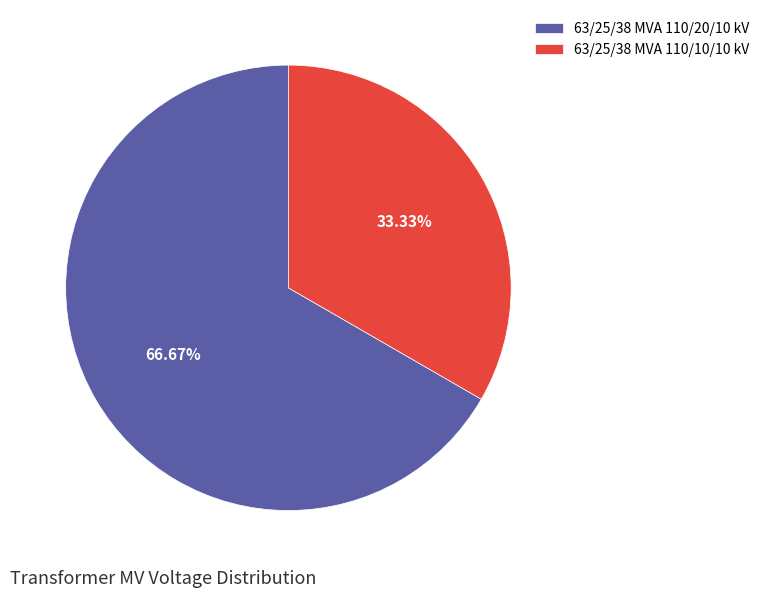

Does 63/25/38 MVA 110/20/10 kV represent more than half of the total?

Yes